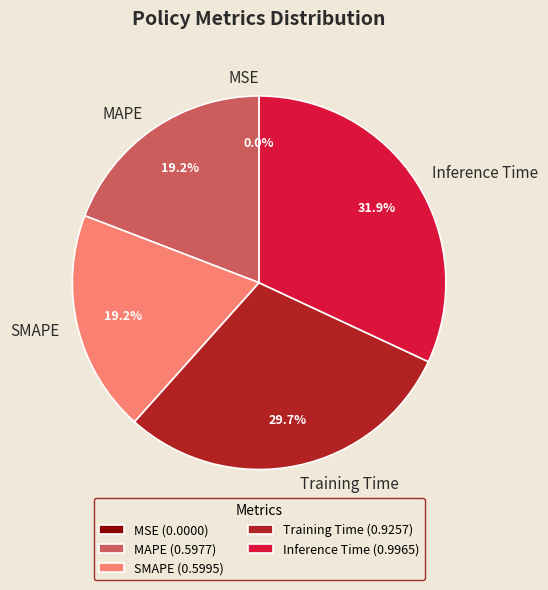

Which has a higher value, MAPE or Training Time?

Training Time